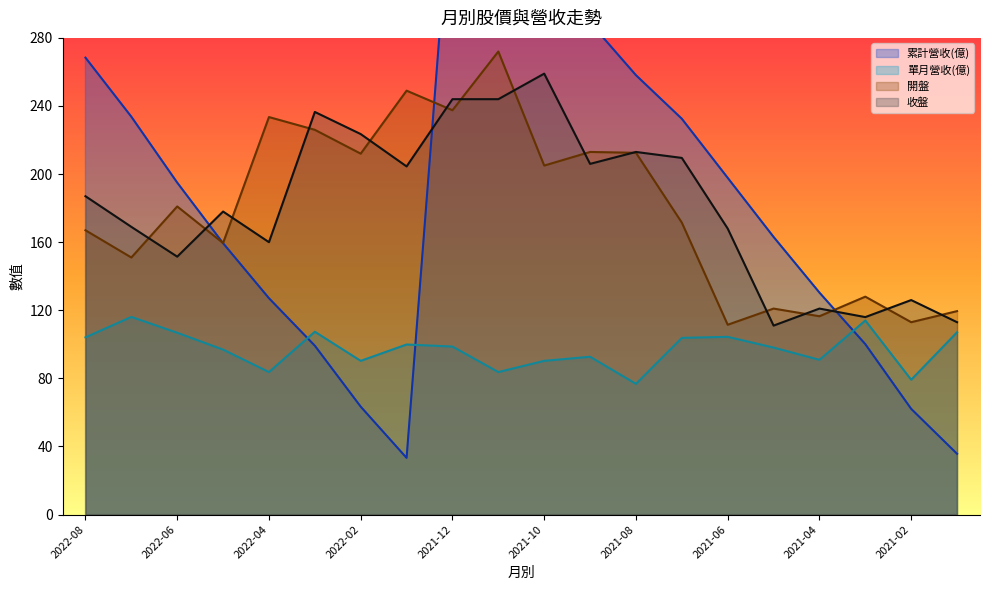

How many values in the 累計營收(億) series are below 195?

10